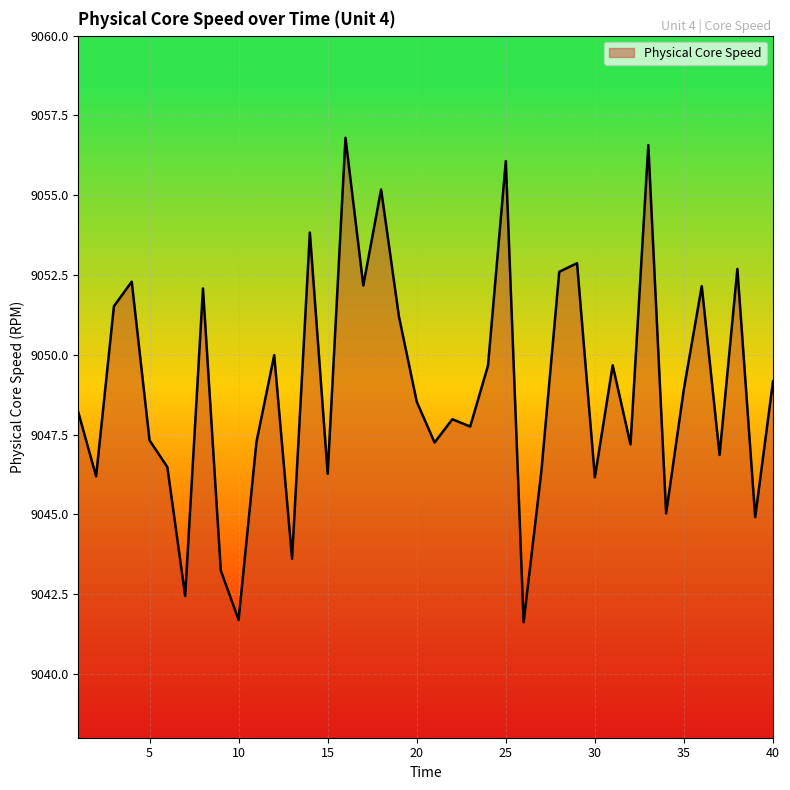

What is the sum of all values?

361957.8